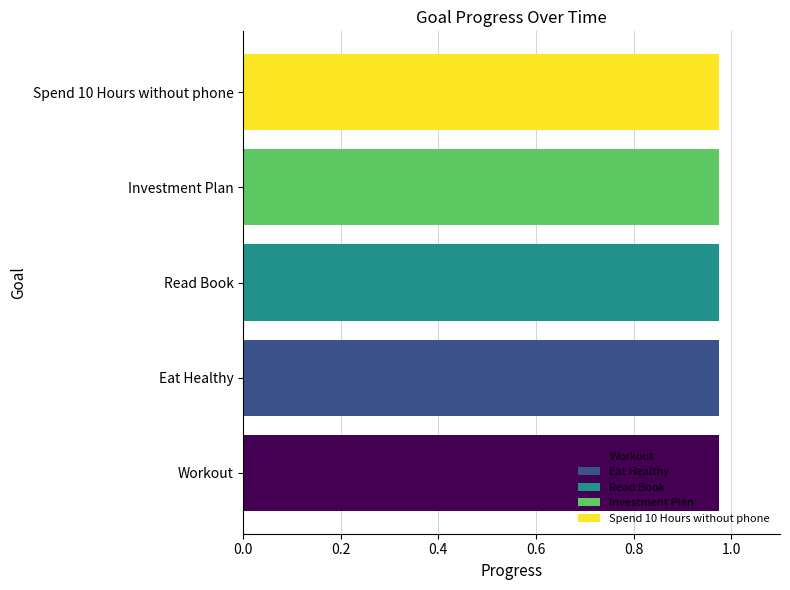

What is the smallest value displayed?

1.0